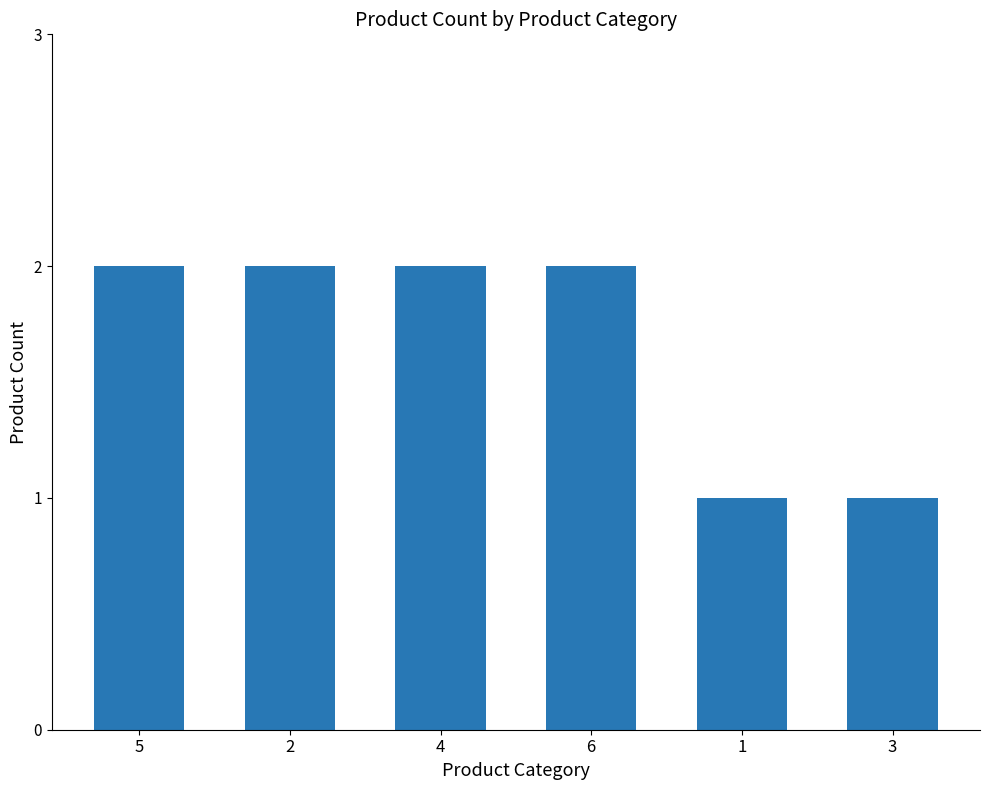

What is the difference between the maximum and second lowest values?

1